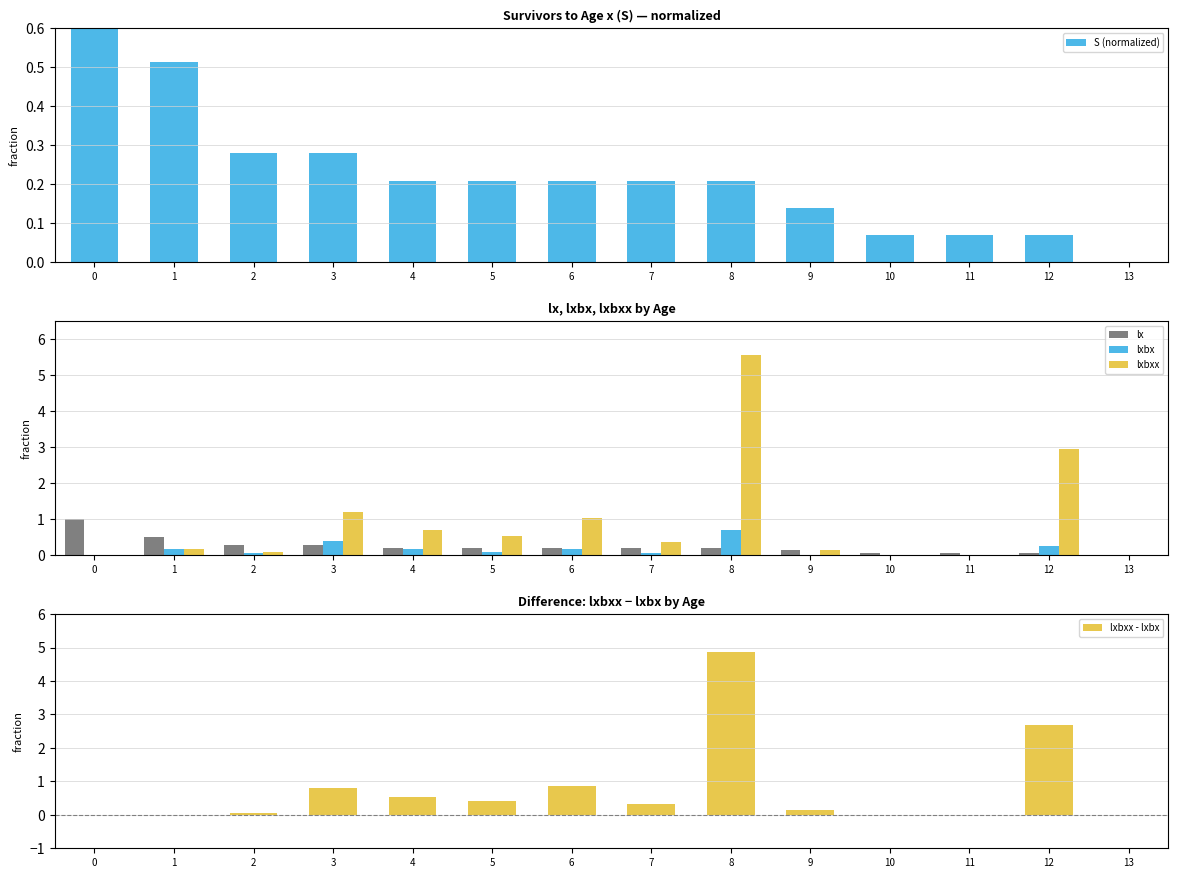

Count the number of categories in the chart.

14